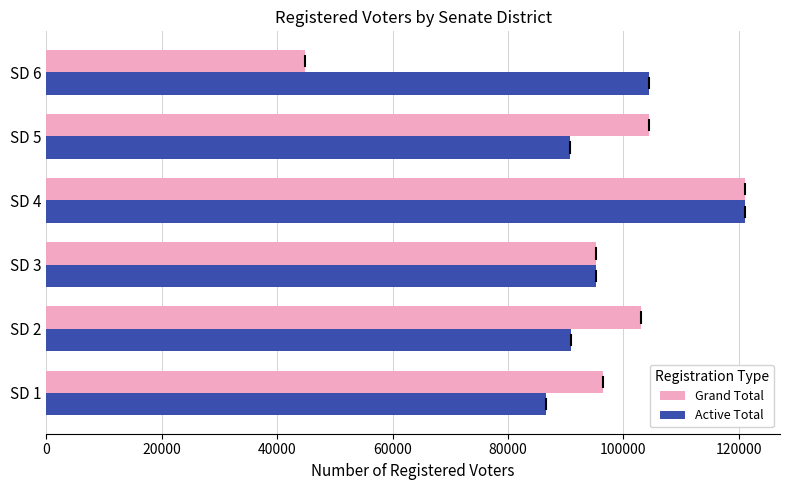

Which series has the largest total across all categories?

Active Total